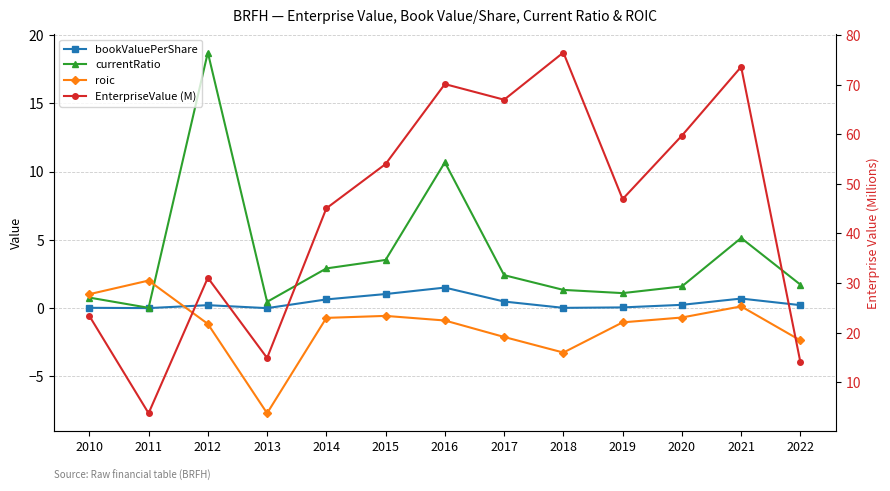

List the labels in order of bookValuePerShare value, largest first.

2016, 2015, 2021, 2014, 2017, 2020, 2022, 2012, 2019, 2010, 2018, 2011, 2013